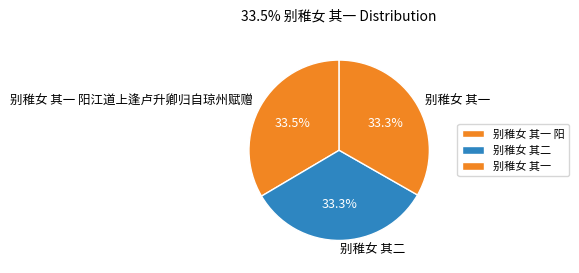

What is the ratio of the value at 别稚女 其一 to the value at 别稚女 其一 阳江道上逢卢升卿归自琼州赋赠?

1.0